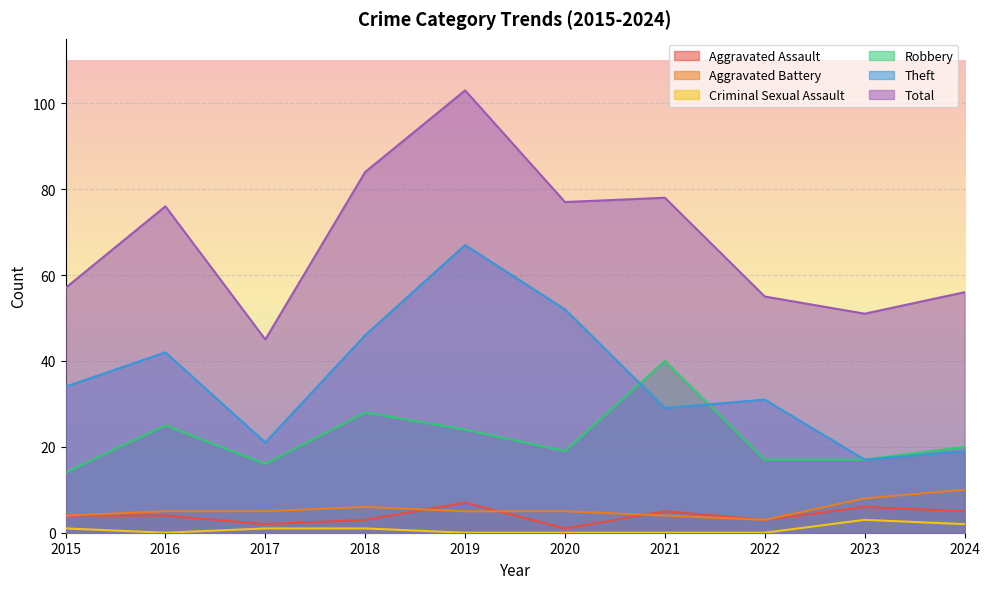

What is the value of the Aggravated Assault point at the 10th from the left?

5